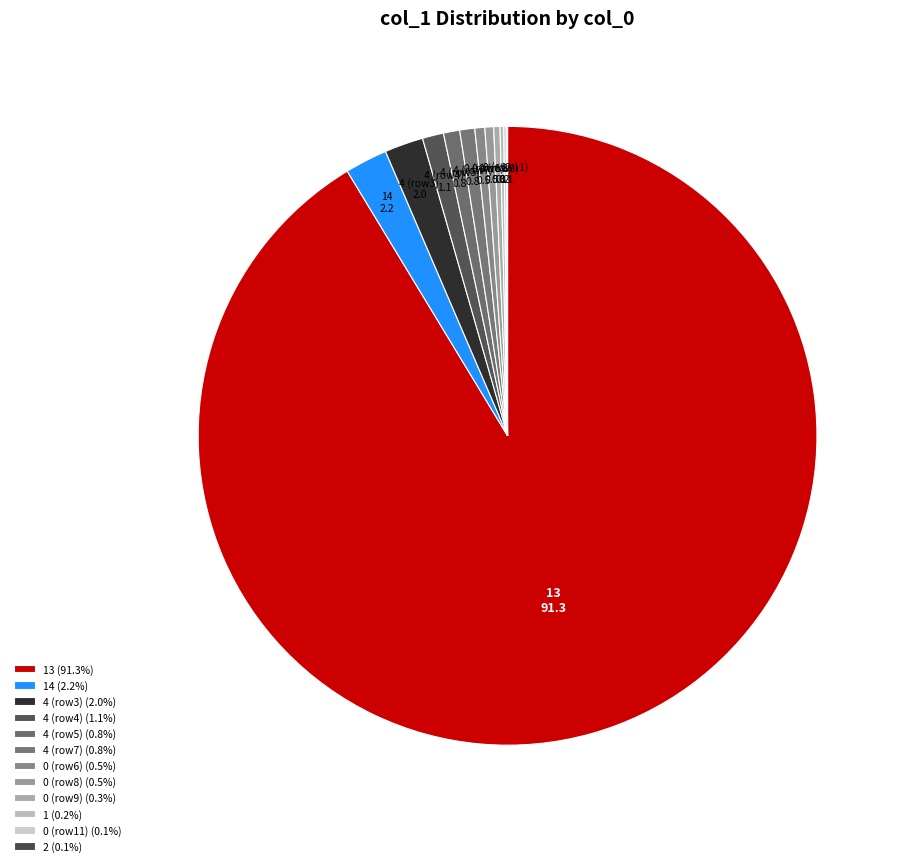

Does 4 (row7) account for over 50% of the chart?

No